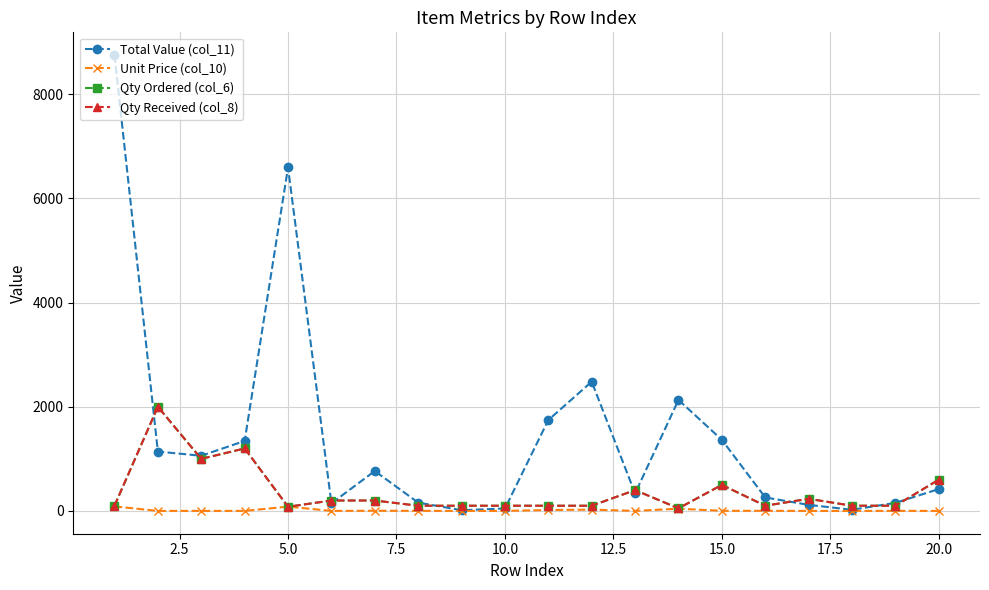

Which series has the widest spread of values?

Total Value (col_11)